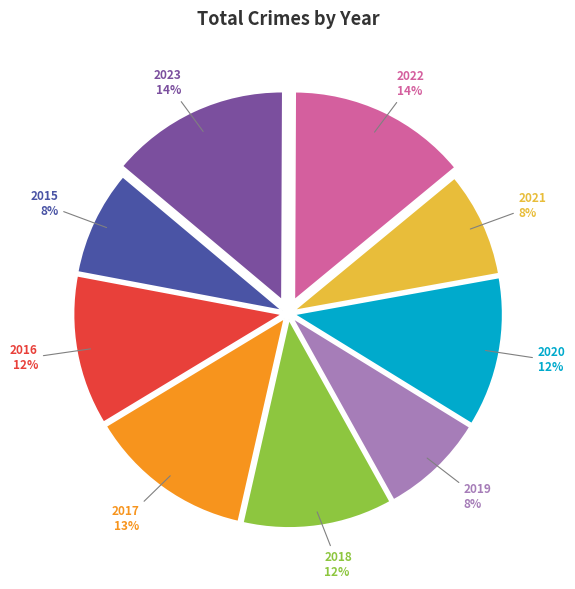

What is the ratio of the value at 2017 13% to the value at 2015 8%?

1.6